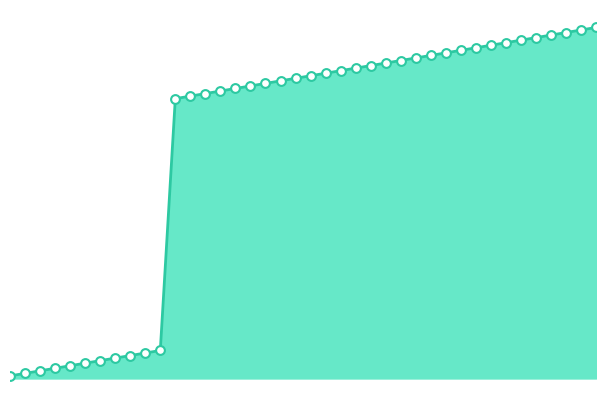

Does the chart have visible grid lines?

No